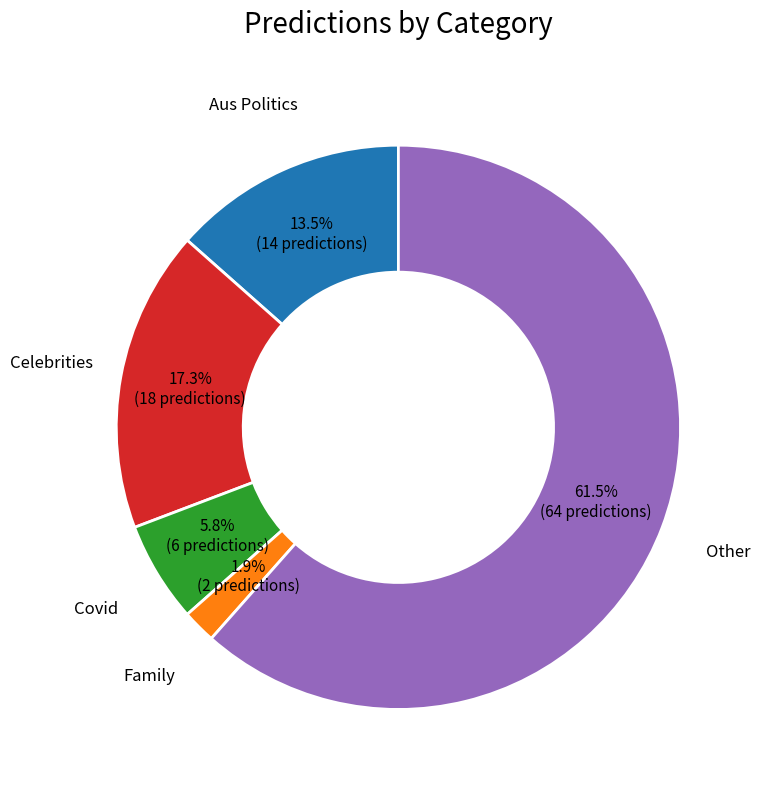

Is there a majority slice in this chart?

Yes